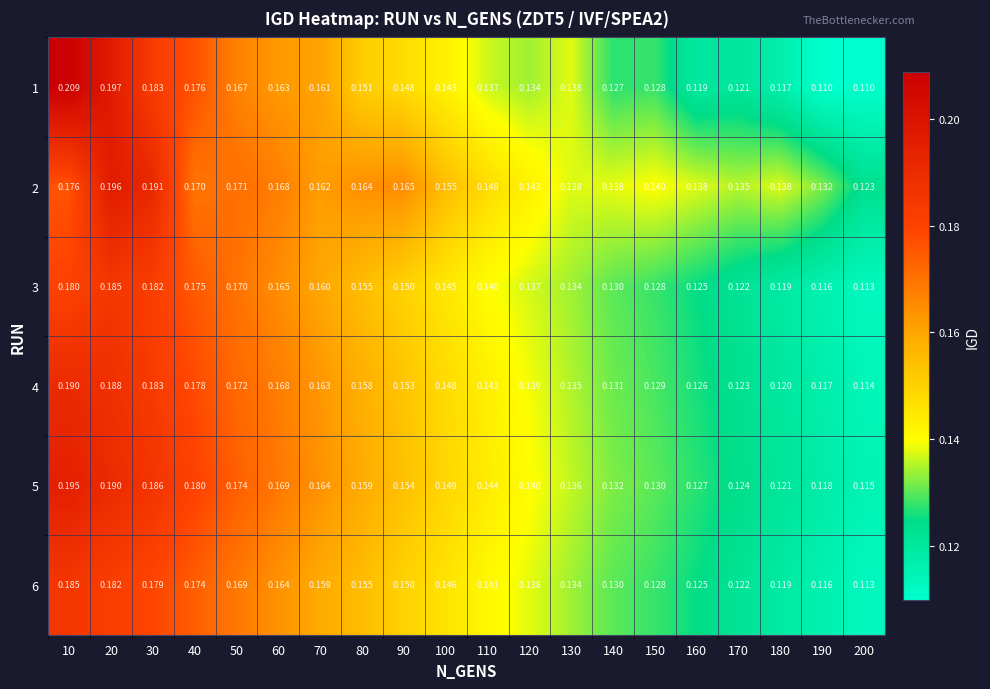

At which category is the sum across all series the highest?

20